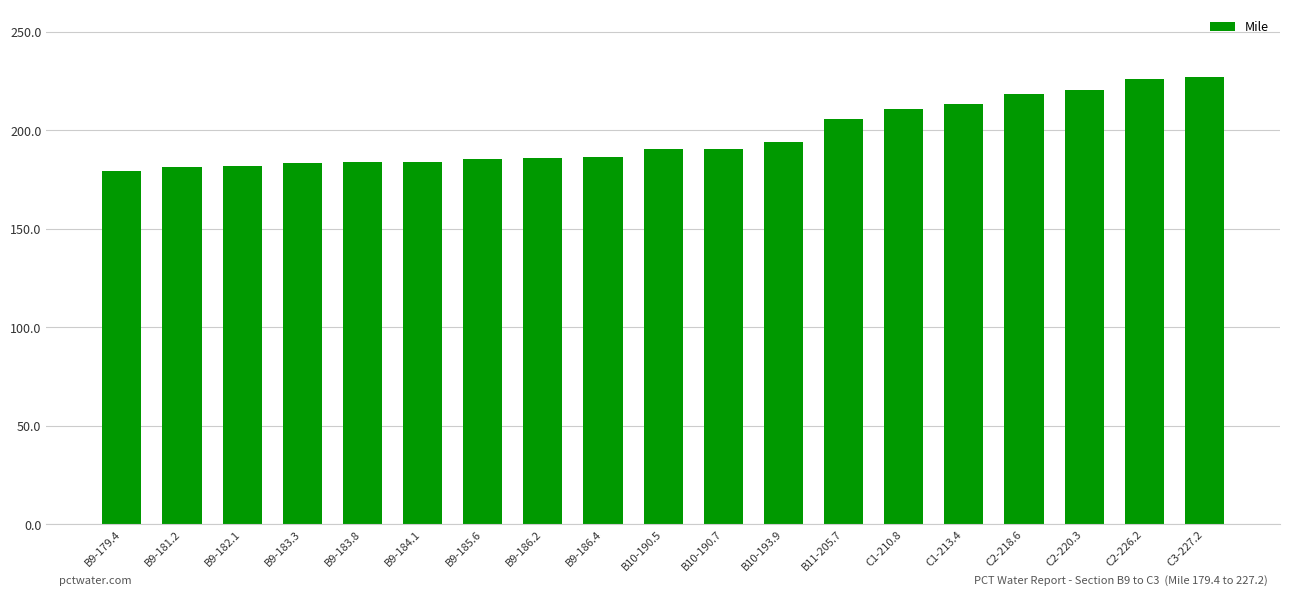

What is the maximum value shown in the chart?

227.2